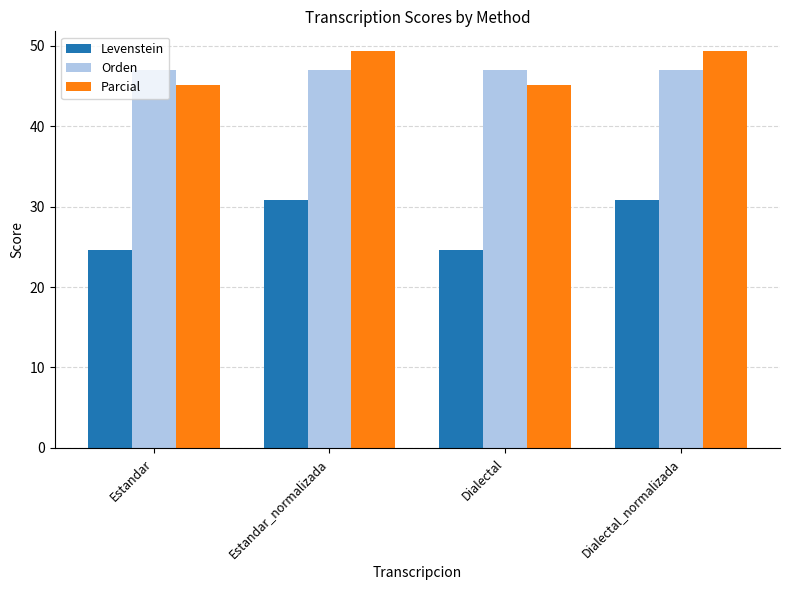

Which series has the widest spread of values?

Levenstein